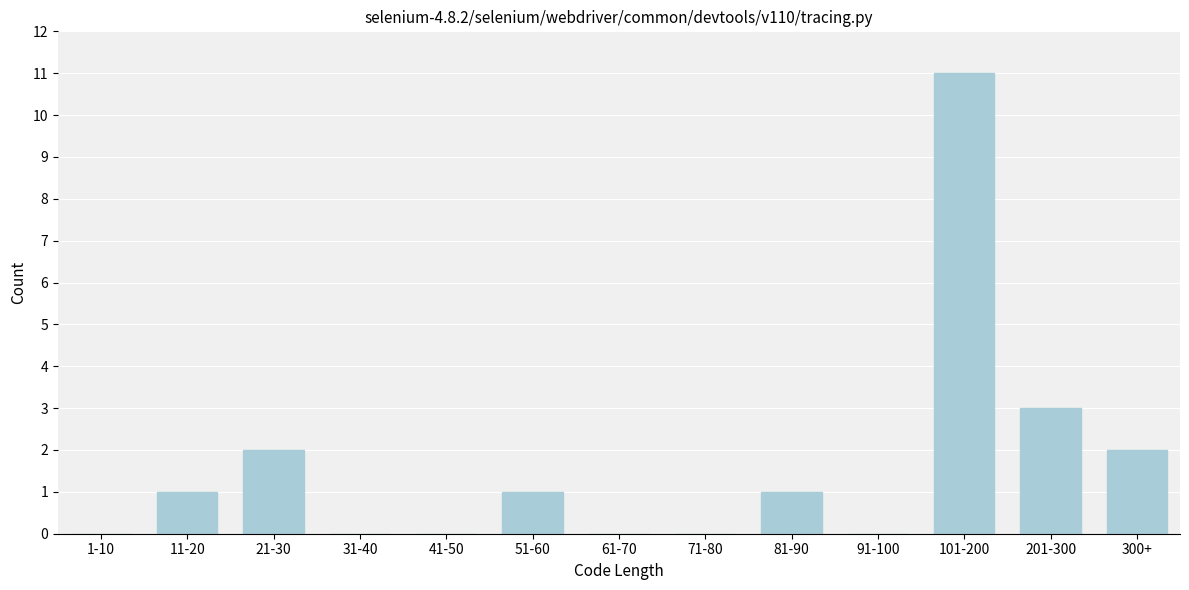

Reading right to left, list all the values displayed in this chart.

300+=2	201-300=3	101-200=11	91-100=0	81-90=1	71-80=0	61-70=0	51-60=1	41-50=0	31-40=0	21-30=2	11-20=1	1-10=0